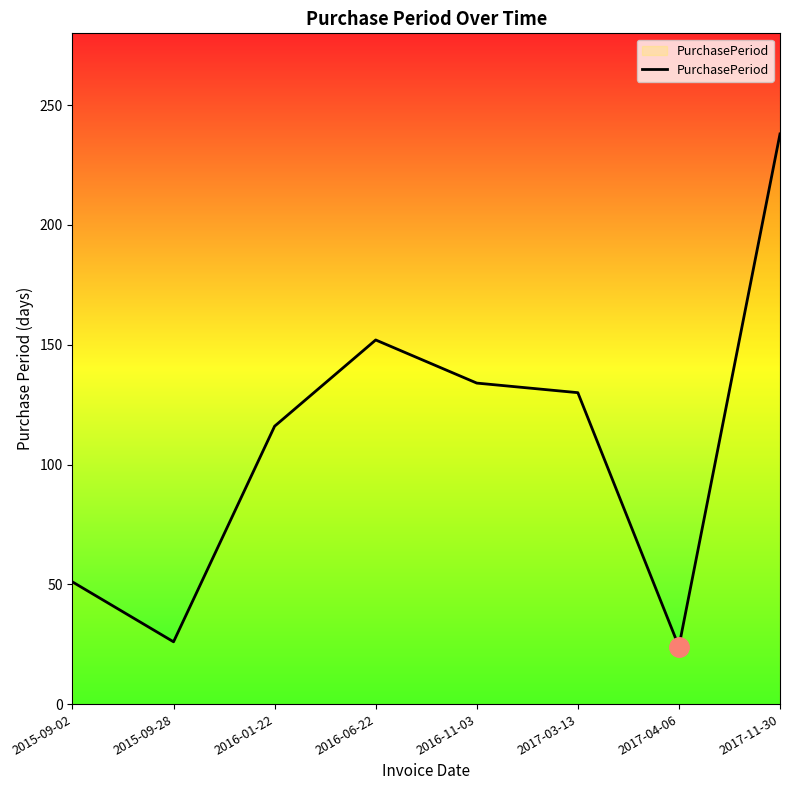

What is the greatest value displayed?

238